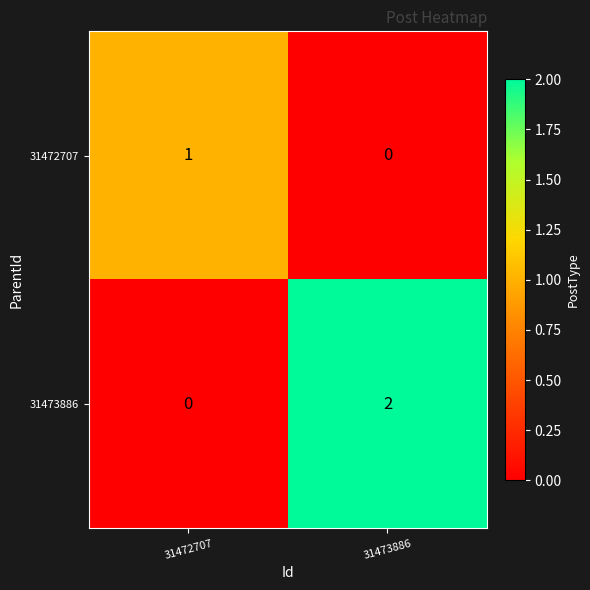

Reading left to right, extract all data points from this chart.

31472707: 31472707=1	31473886=0
31473886: 31472707=0	31473886=2